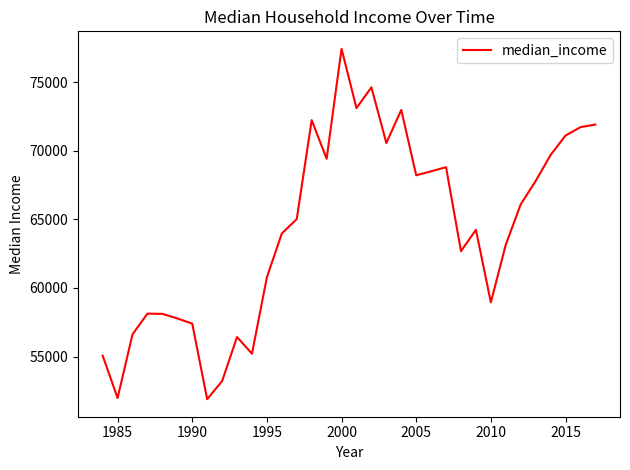

What is the smallest value displayed?

51886